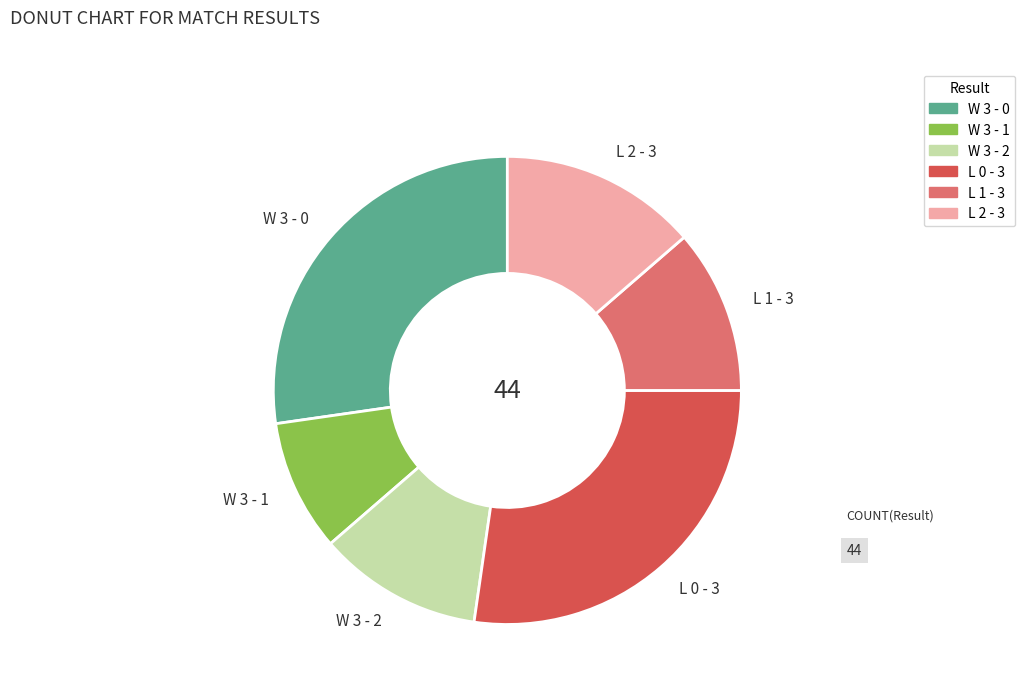

True or false: W 3 - 2 accounts for 18% of the total.

False